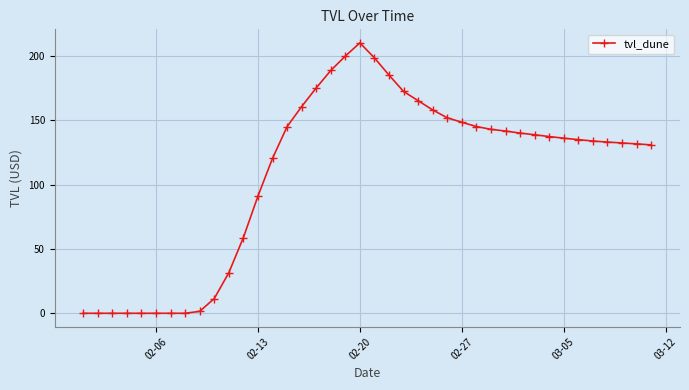

What is the average value?

108.9